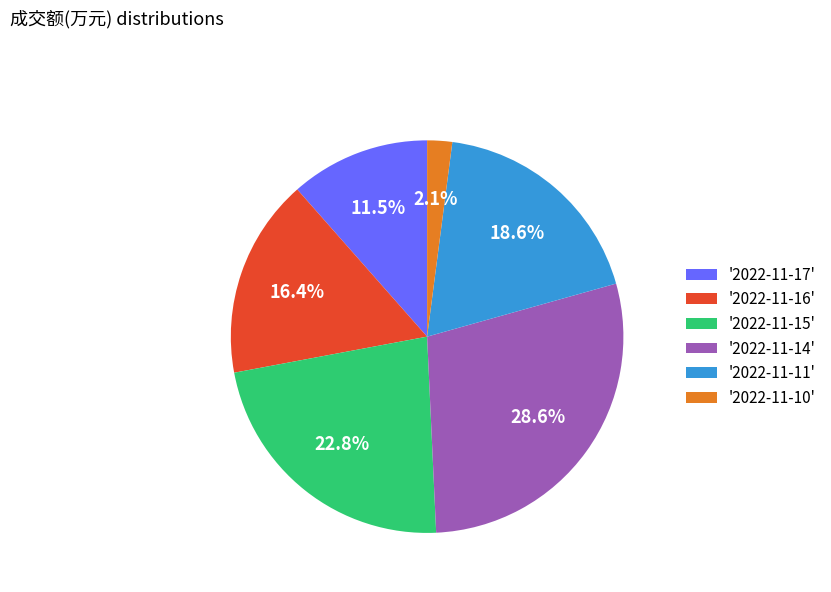

Which category has the biggest portion of the pie?

'2022-11-14'